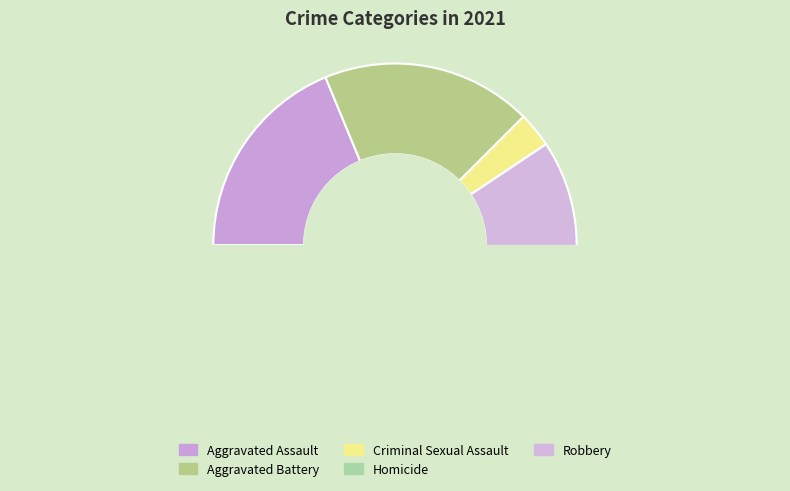

Approximately how many times larger is the value at Aggravated Assault compared to Criminal Sexual Assault?

6.0